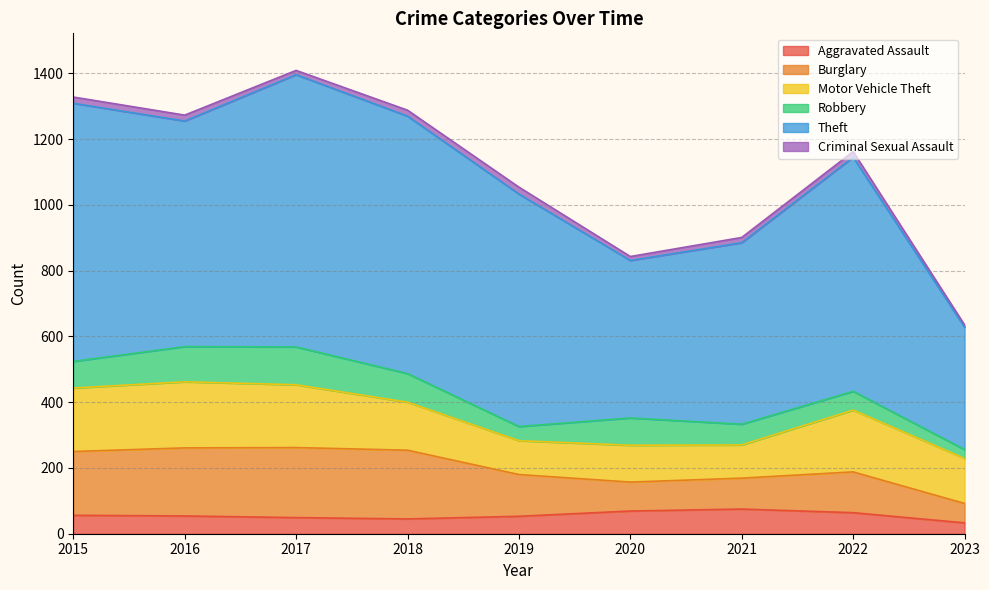

How many values in the Robbery series are below 81?

4